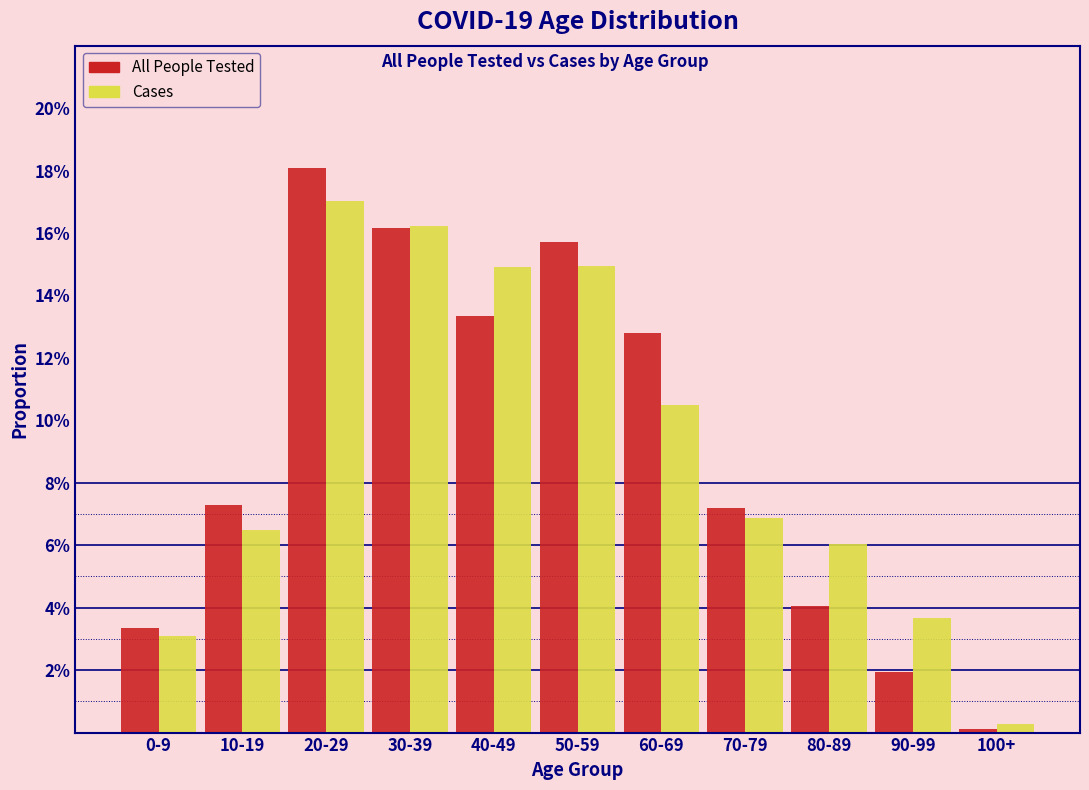

Are the bars grouped side by side (vs. stacked)?

Yes